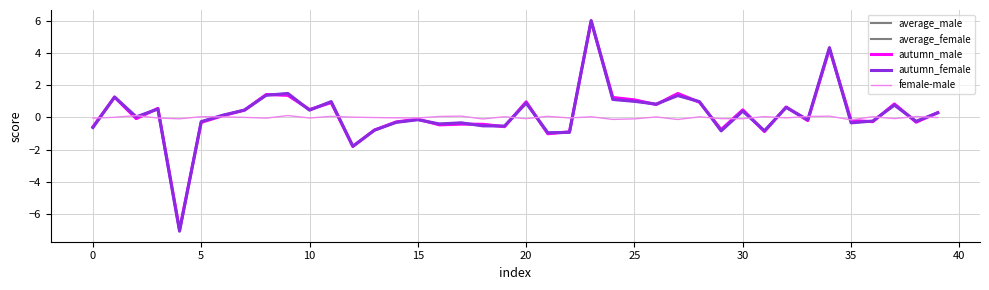

Count the number of categories in the chart.

40